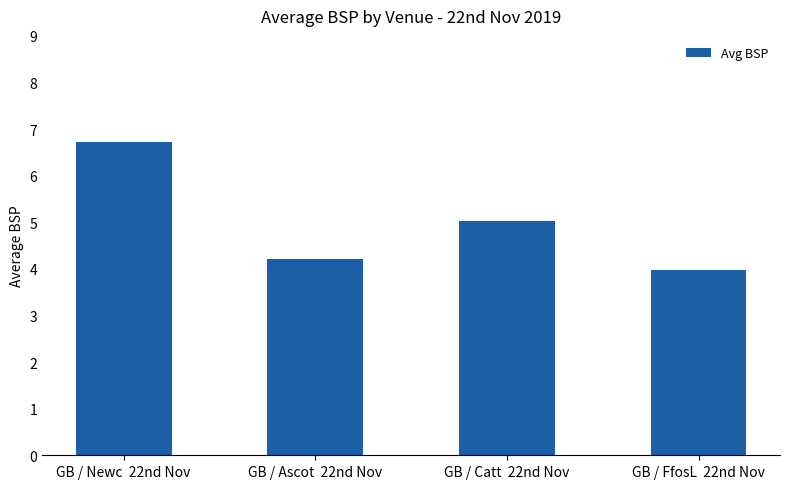

What position from the left is GB / Ascot  22nd Nov?

2